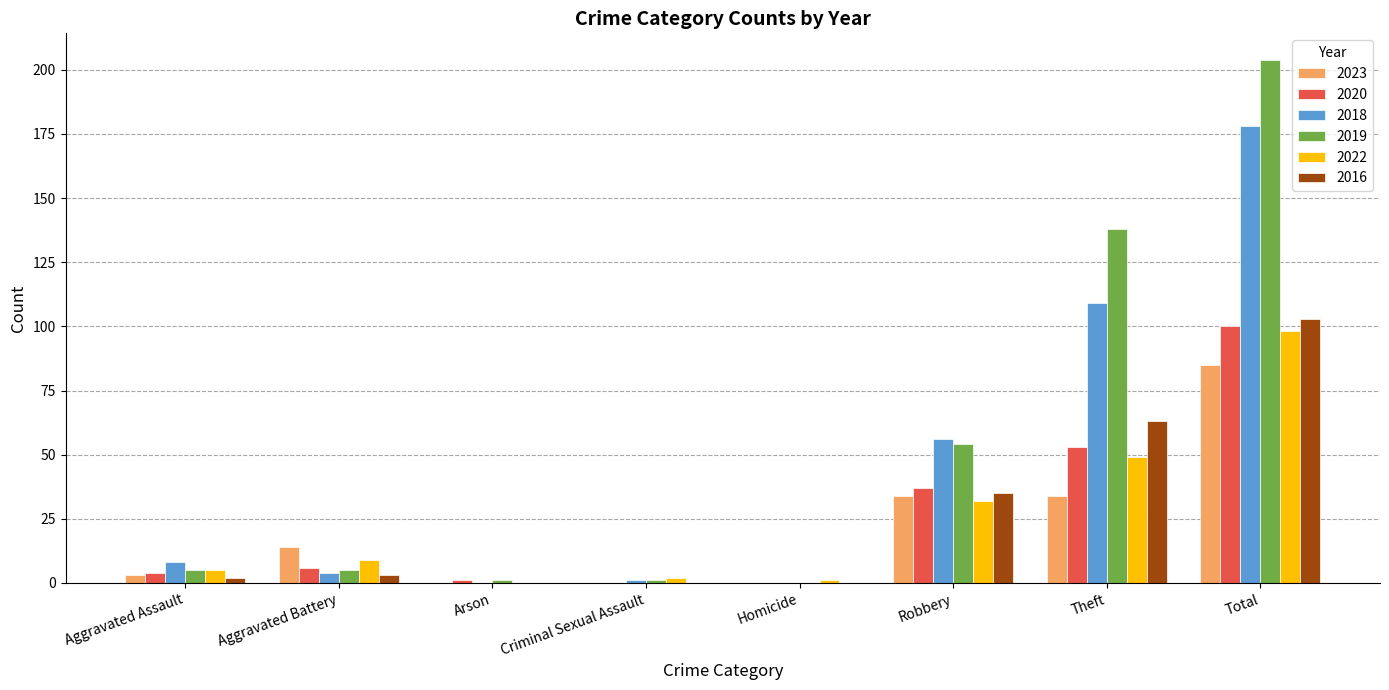

At which category is the sum across all series the highest?

Total